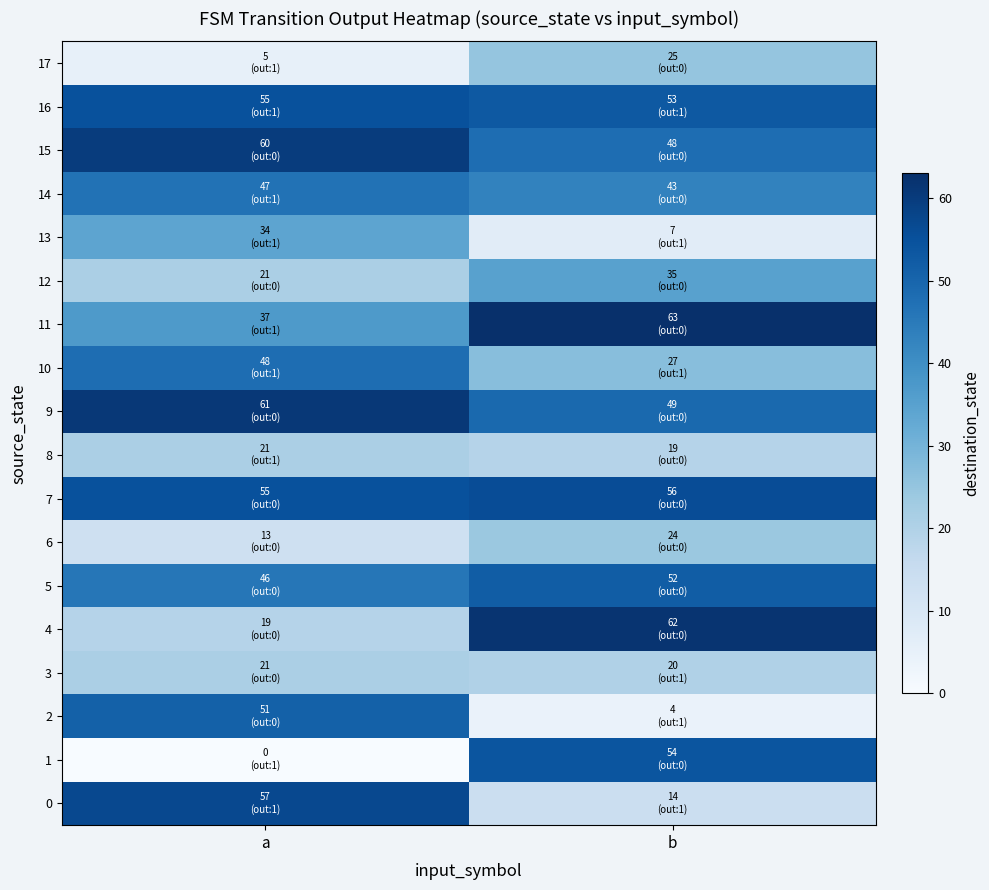

Which has a higher value, b or a?

a